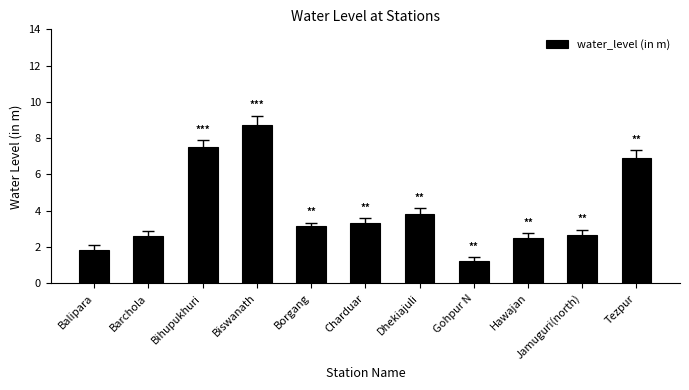

What position from the right is Biswanath?

8